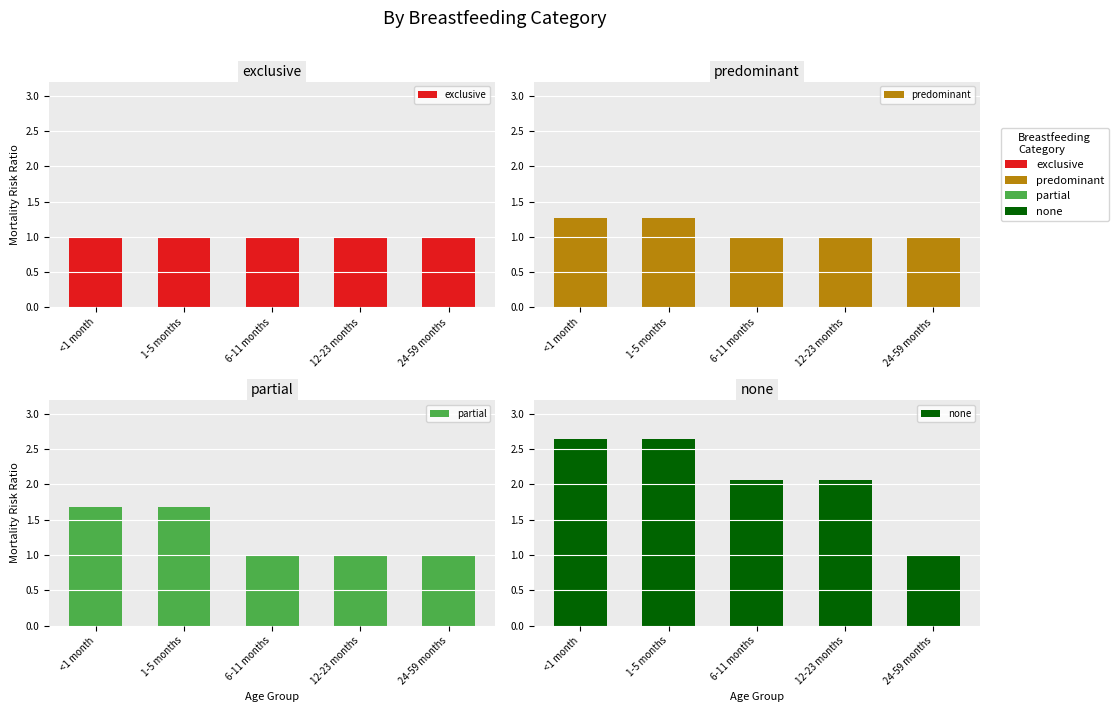

Is the value of partial at 24-59 months greater than the value of none at <1 month?

No